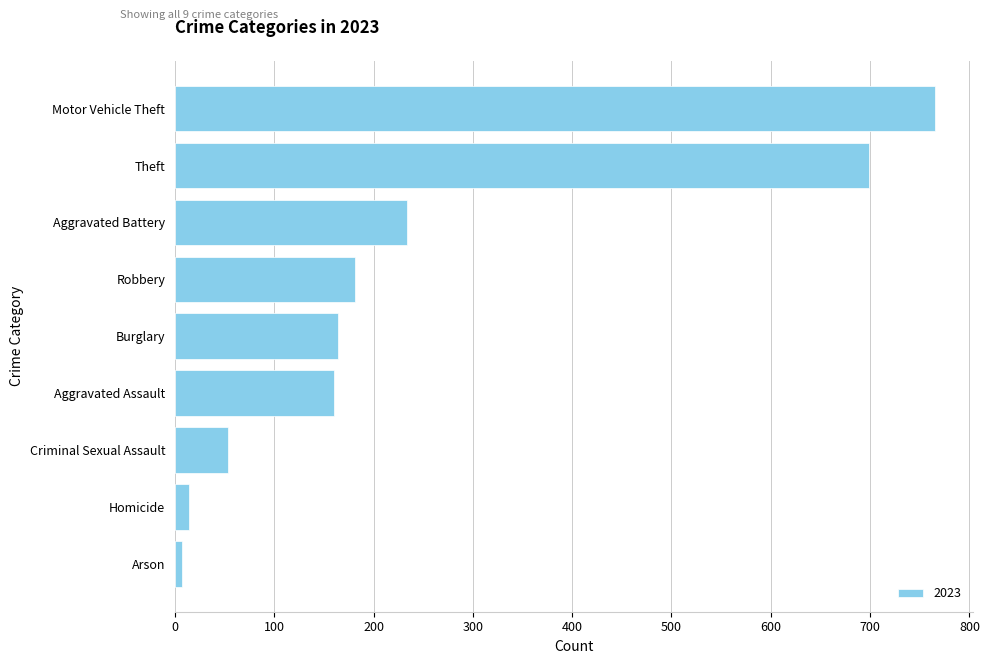

Reading top to bottom, what are all the values shown in this chart?

Motor Vehicle Theft=765	Theft=699	Aggravated Battery=234	Robbery=181	Burglary=164	Aggravated Assault=160	Criminal Sexual Assault=53	Homicide=14	Arson=7